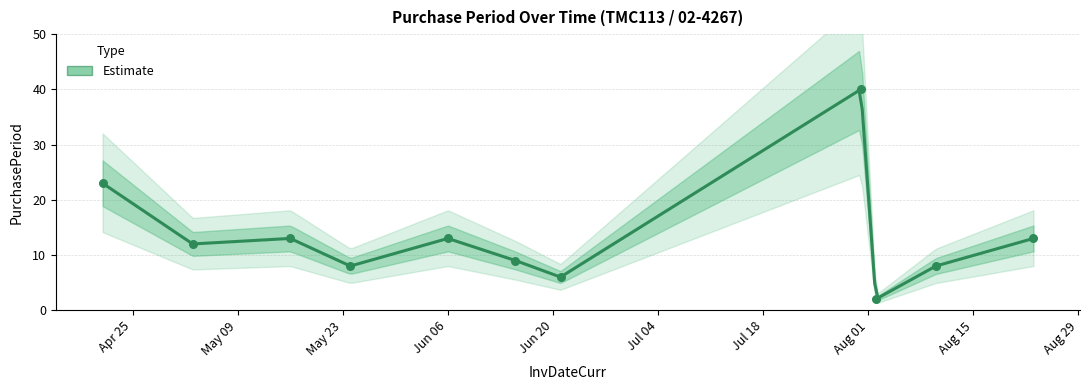

Approximately how many times larger is the value at 2017-04-21 compared to 2017-06-15?

2.6